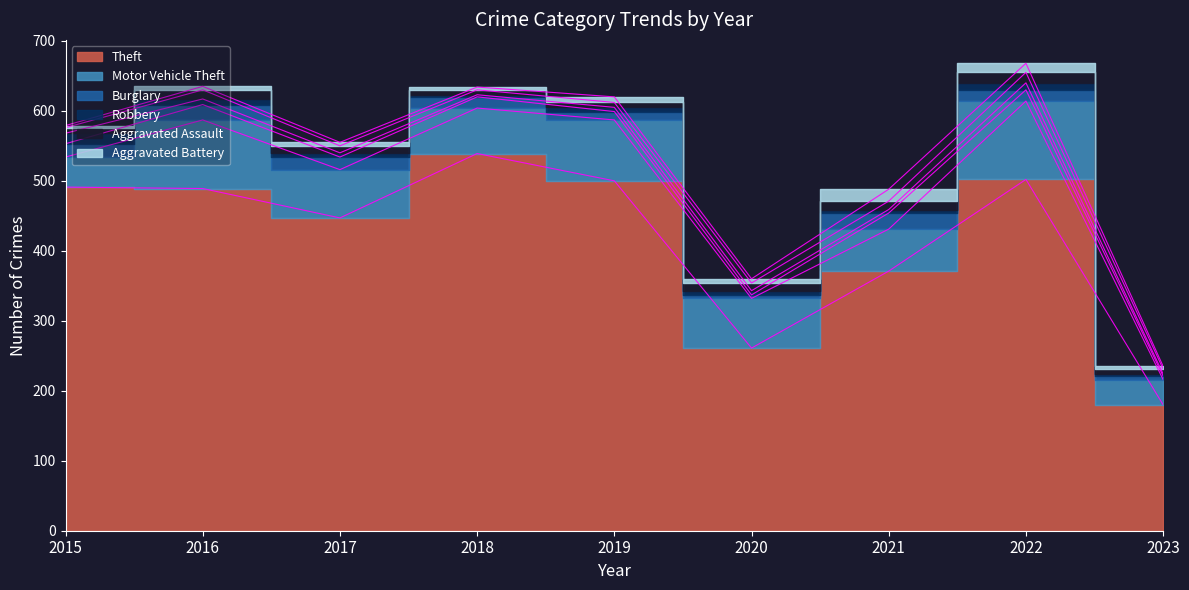

At which category does Theft reach its first local peak?

2018